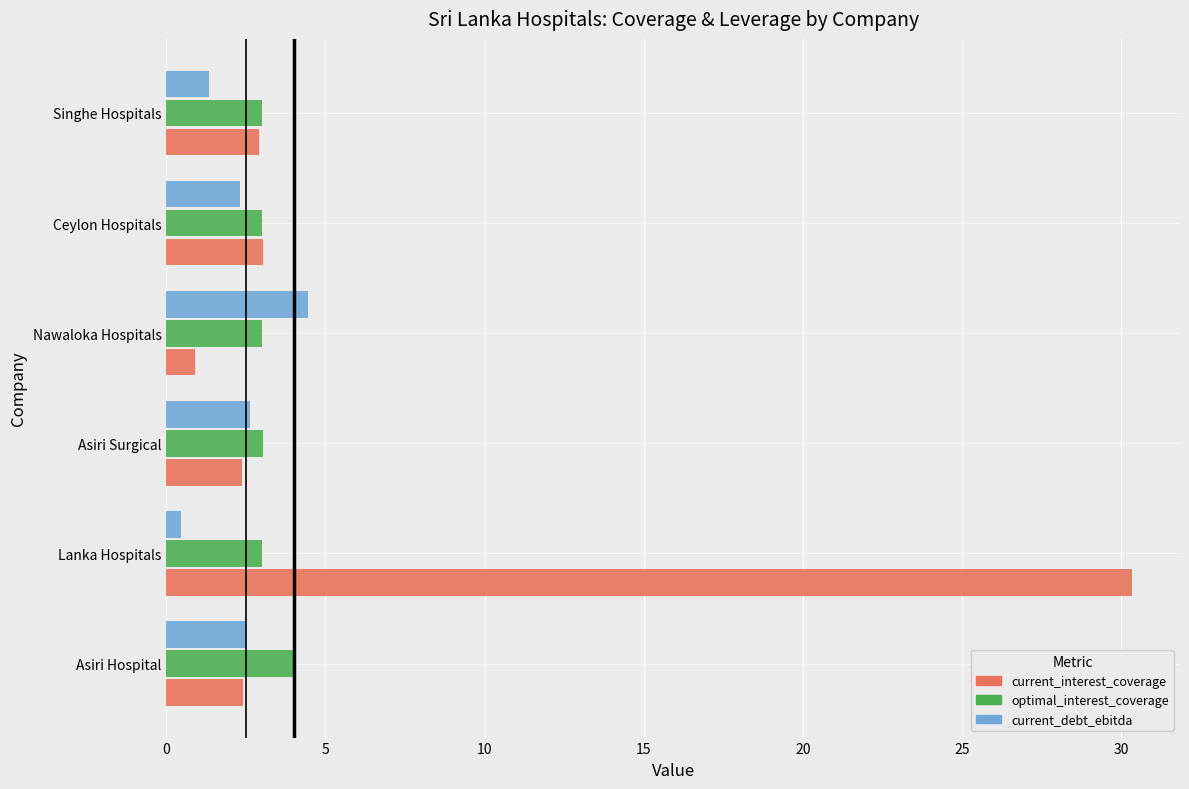

Which category has the highest value in the current_debt_ebitda series?

Nawaloka Hospitals